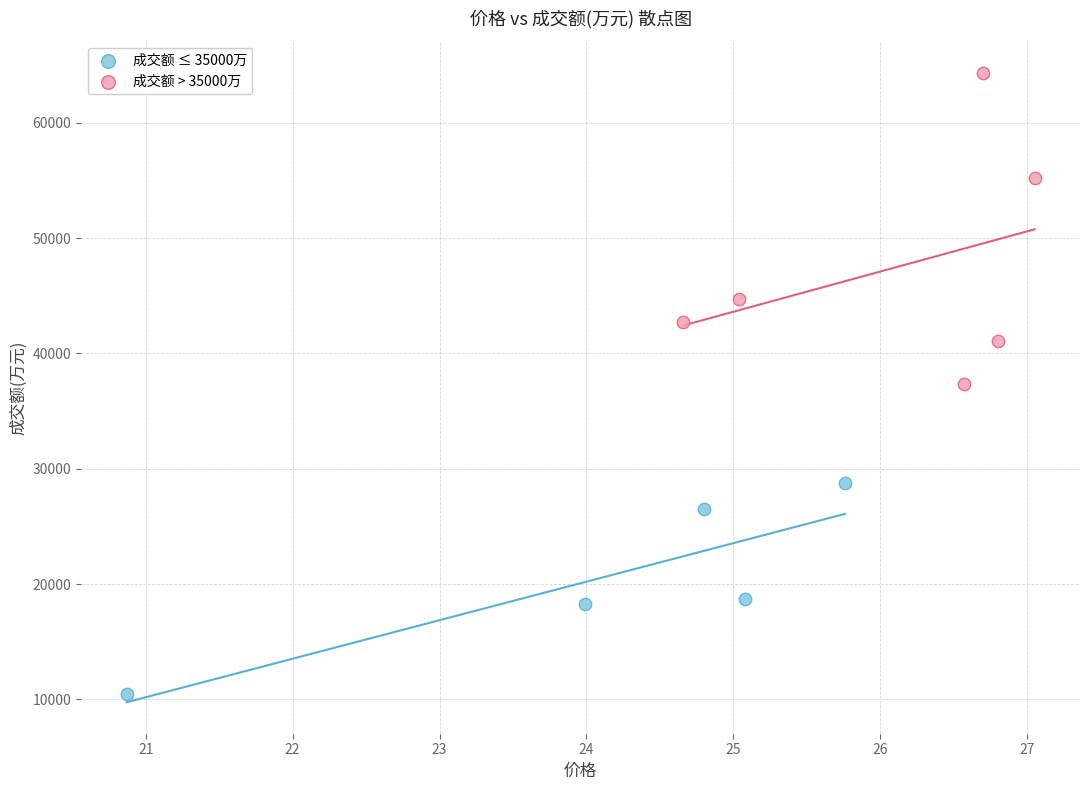

Which series reaches the minimum Y coordinate?

成交额 ≤ 35000万